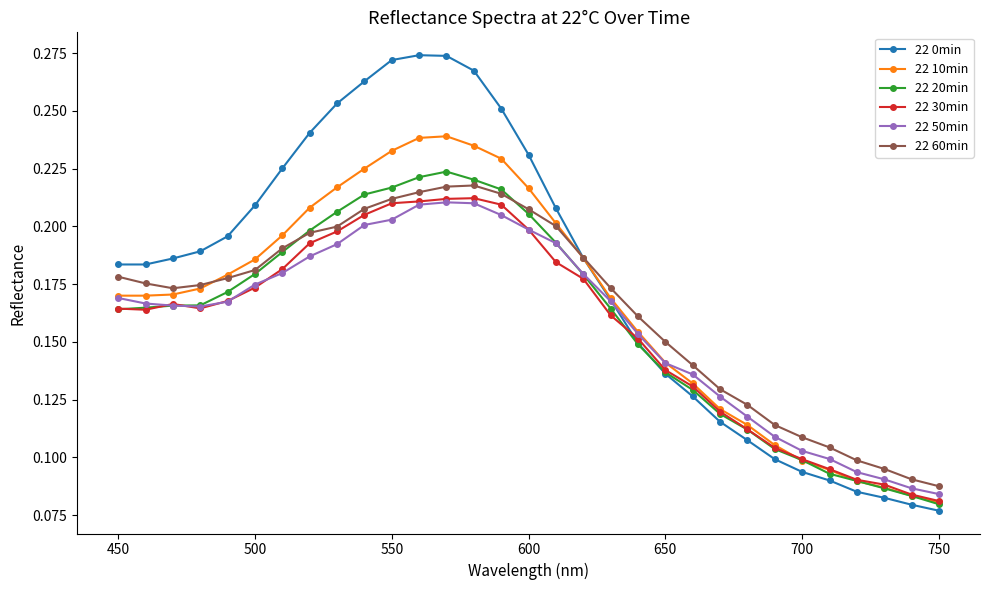

Which series ends up on top after the final intersection of 22 30min and 22 10min?

22 30min